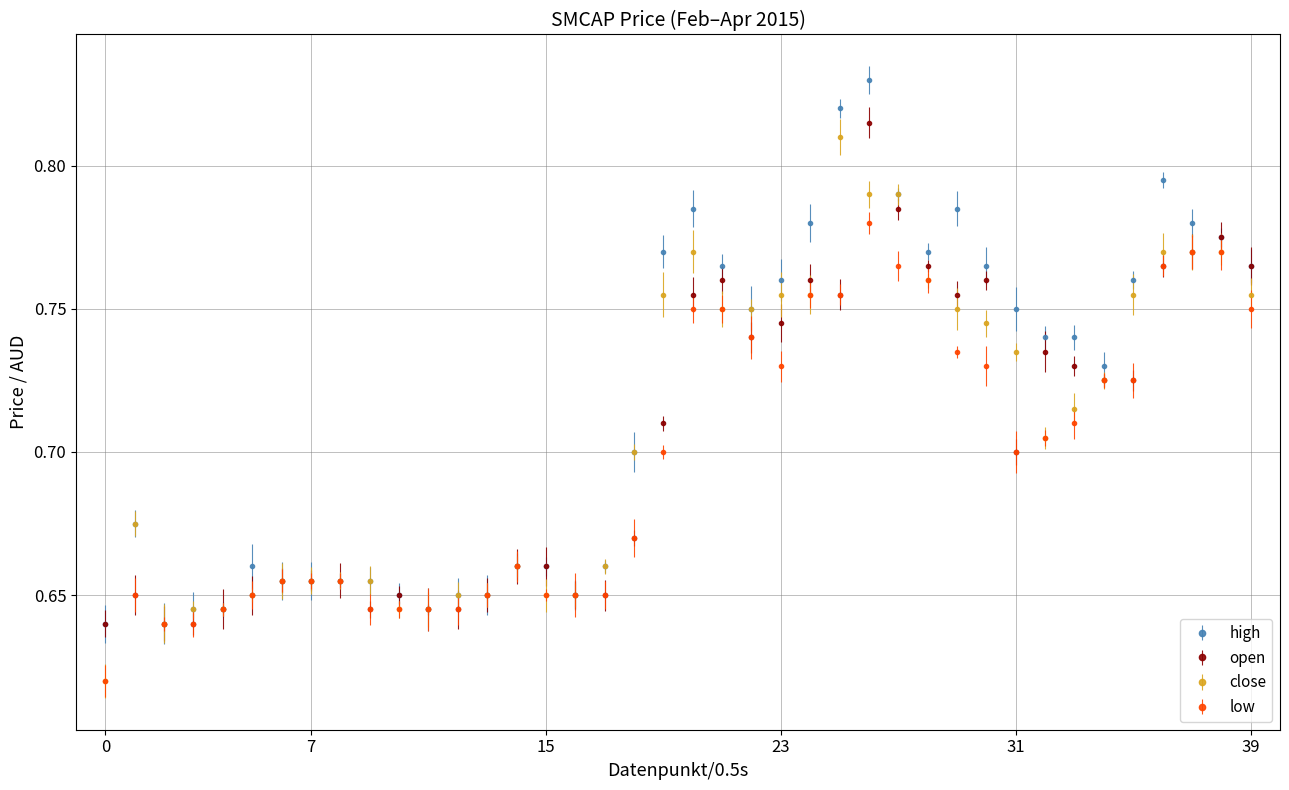

Count the high values in the range 0 to 1.

40